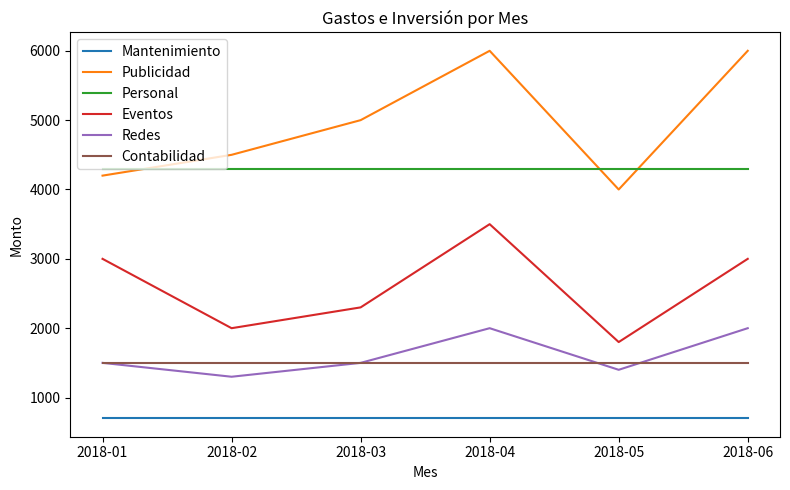

Reading right to left, what are all the values shown in this chart?

Mantenimiento: 2018-06=700	2018-05=700	2018-04=700	2018-03=700	2018-02=700	2018-01=700
Publicidad: 2018-06=6000	2018-05=4000	2018-04=6000	2018-03=5000	2018-02=4500	2018-01=4200
Personal: 2018-06=4300	2018-05=4300	2018-04=4300	2018-03=4300	2018-02=4300	2018-01=4300
Eventos: 2018-06=3000	2018-05=1800	2018-04=3500	2018-03=2300	2018-02=2000	2018-01=3000
Redes: 2018-06=2000	2018-05=1400	2018-04=2000	2018-03=1500	2018-02=1300	2018-01=1500
Contabilidad: 2018-06=1500	2018-05=1500	2018-04=1500	2018-03=1500	2018-02=1500	2018-01=1500